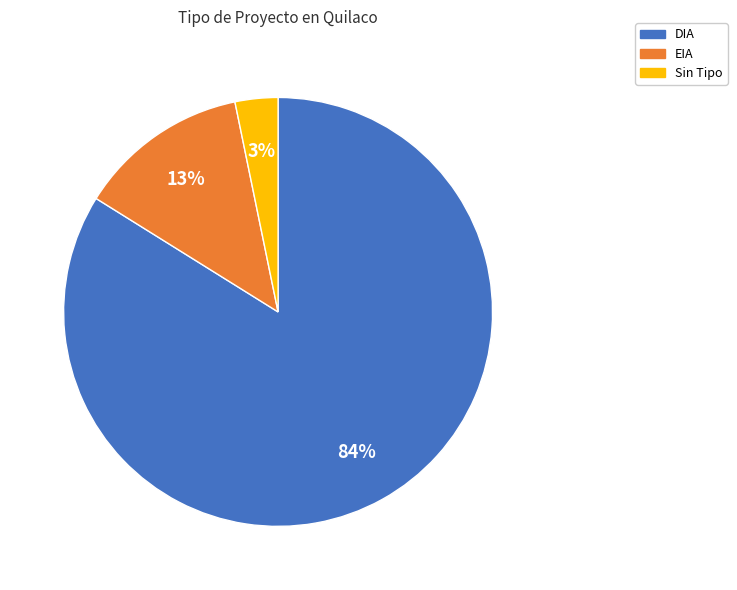

Do DIA and EIA together represent more than half of the pie?

Yes